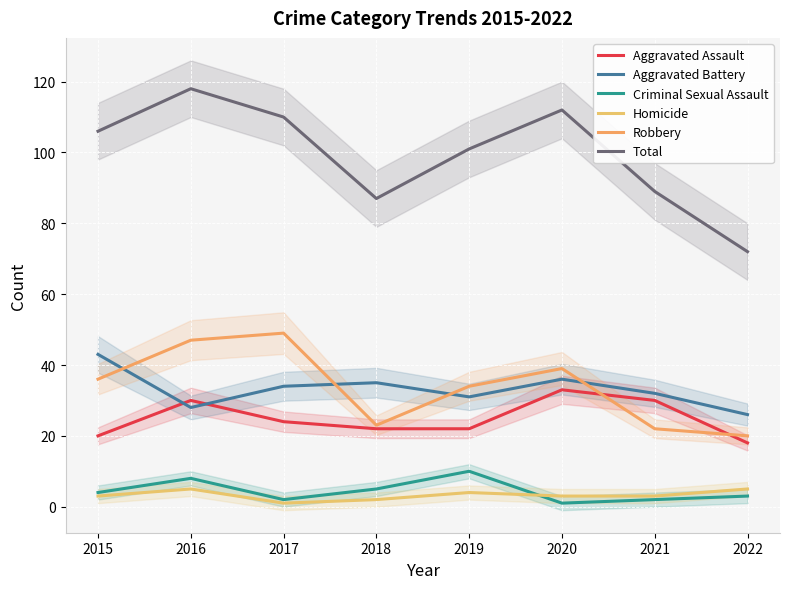

True or false: Criminal Sexual Assault and Aggravated Battery cross at least once.

False